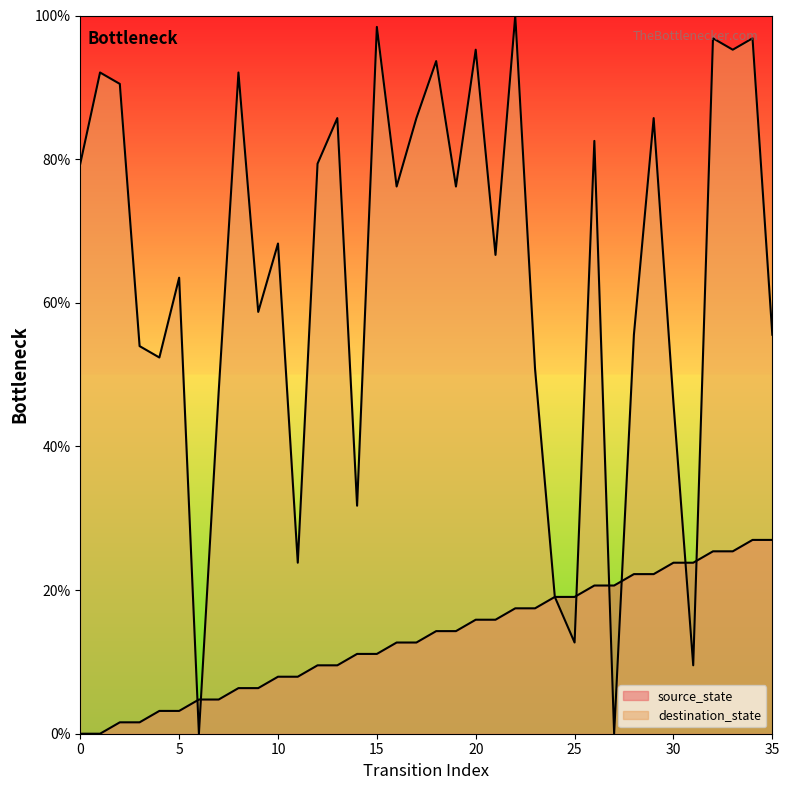

True or false: source_state has more than 2 interior local peaks.

False